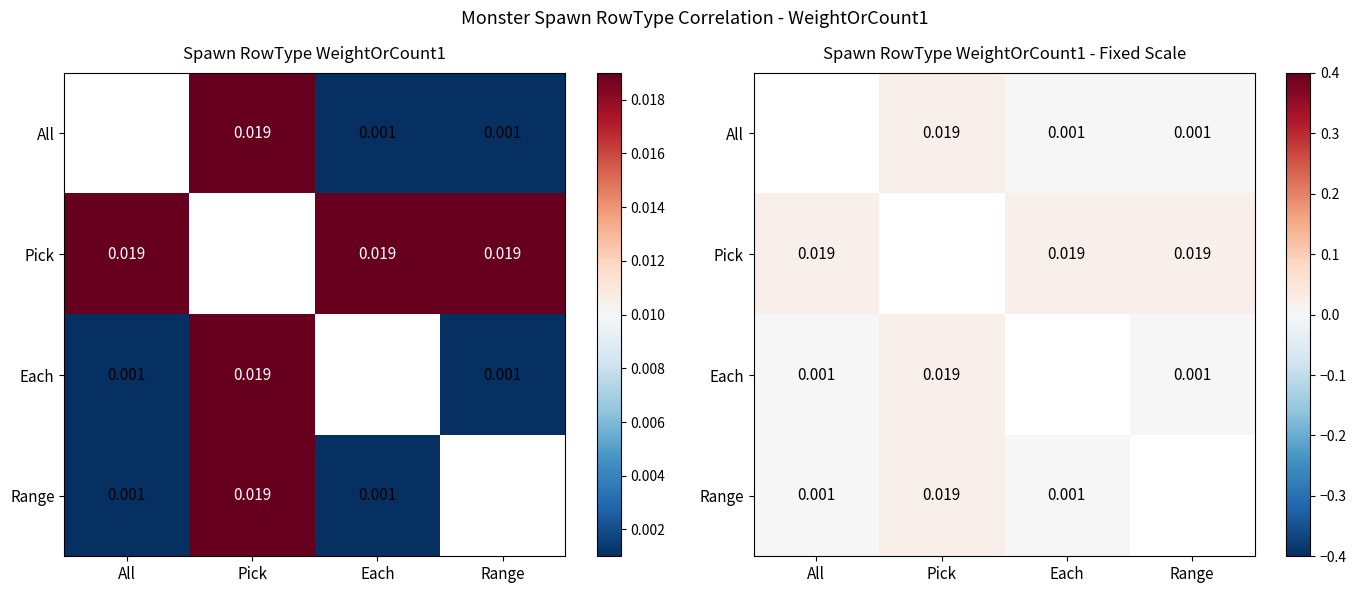

Which series has the widest spread of values?

Each